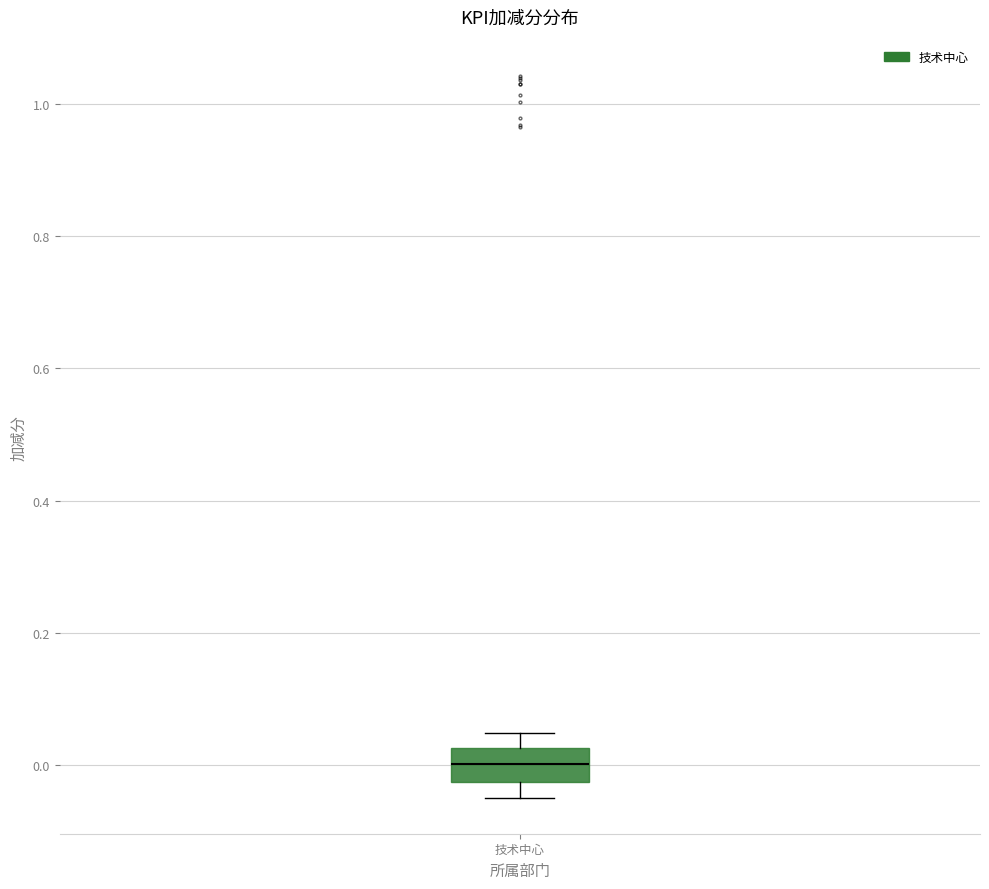

Read this box plot against the y-axis: the position of the median line, the range covered by the box, and the ends of both whiskers. The values are not printed on the chart, so give them approximately, as read against the axis.

median 0.00, box -0.02 to 0.02, whiskers -0.04 to 0.04